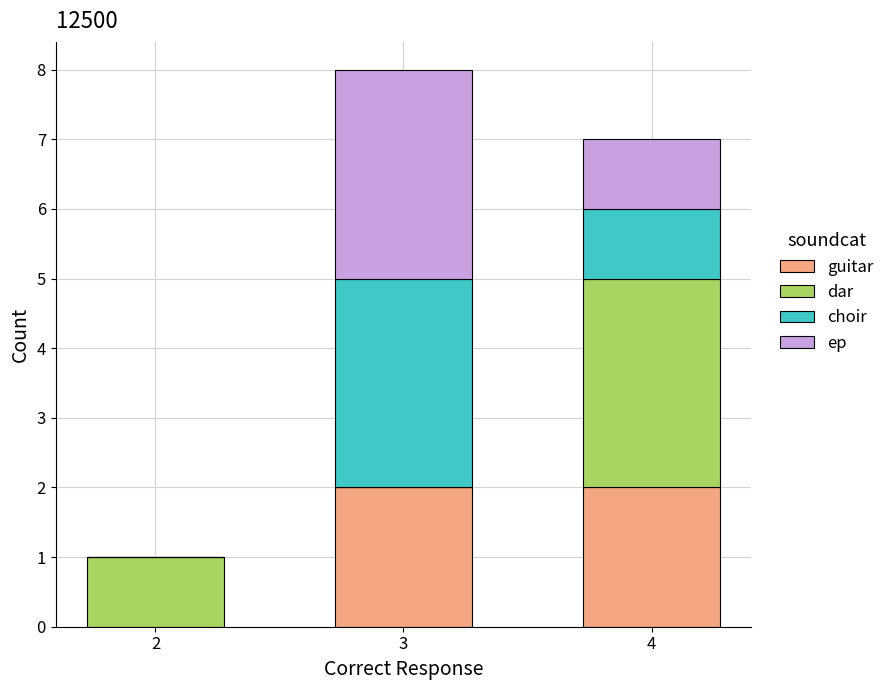

What are all the series names shown in the legend?

guitar, dar, choir, ep